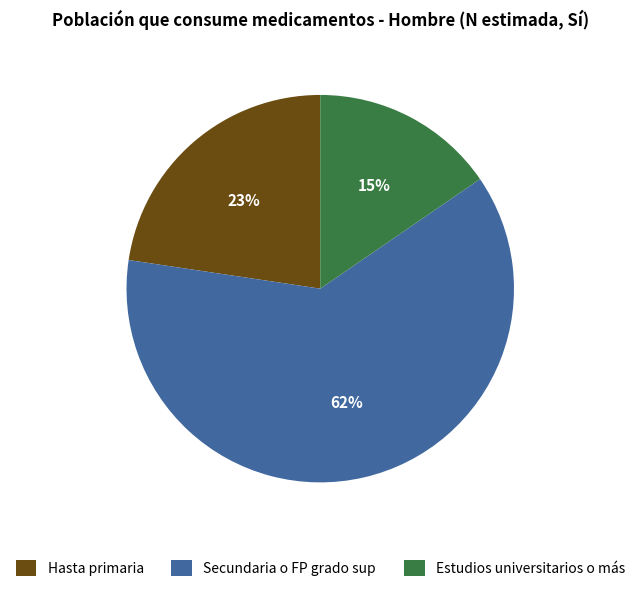

To the nearest percent, what percentage of the pie is Estudios universitarios o más?

15%